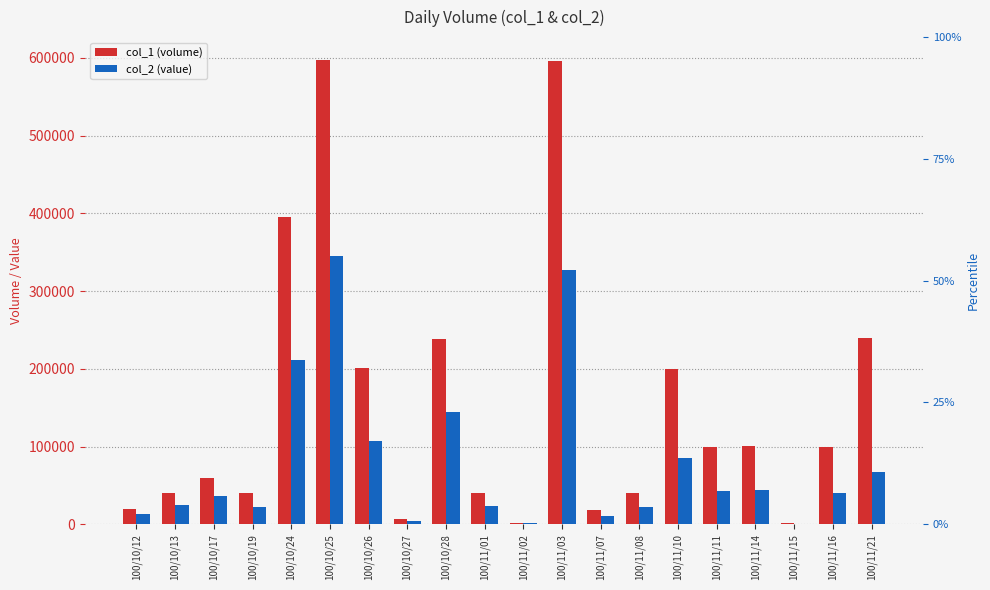

What is the difference between the maximum and minimum values in the col_2 (value) series?

344450